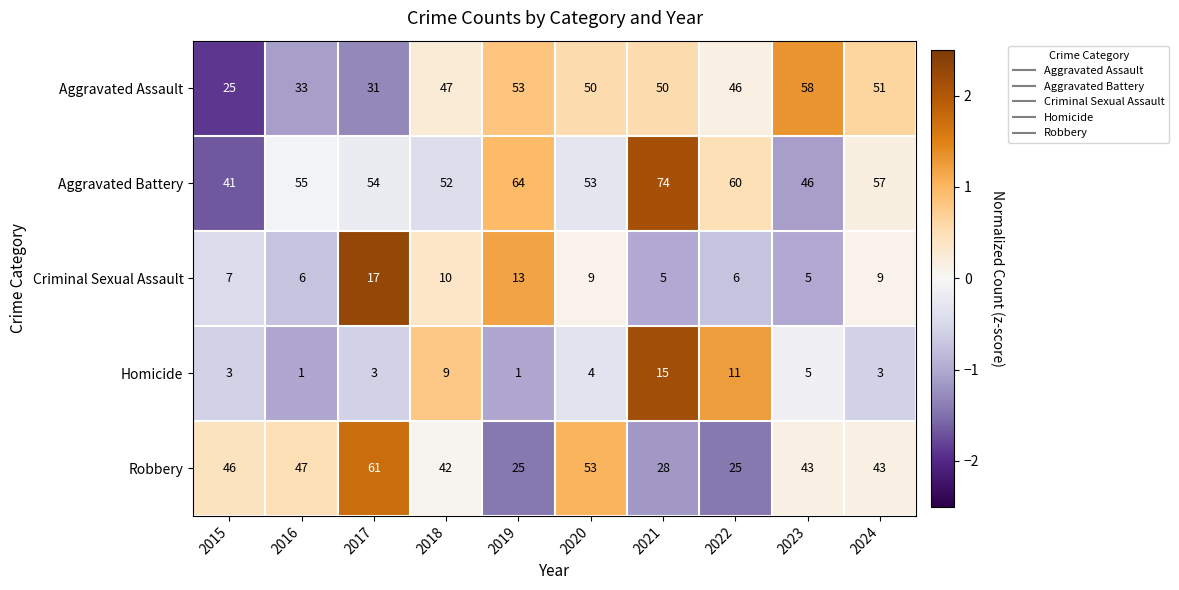

How many data points does each series have?

10